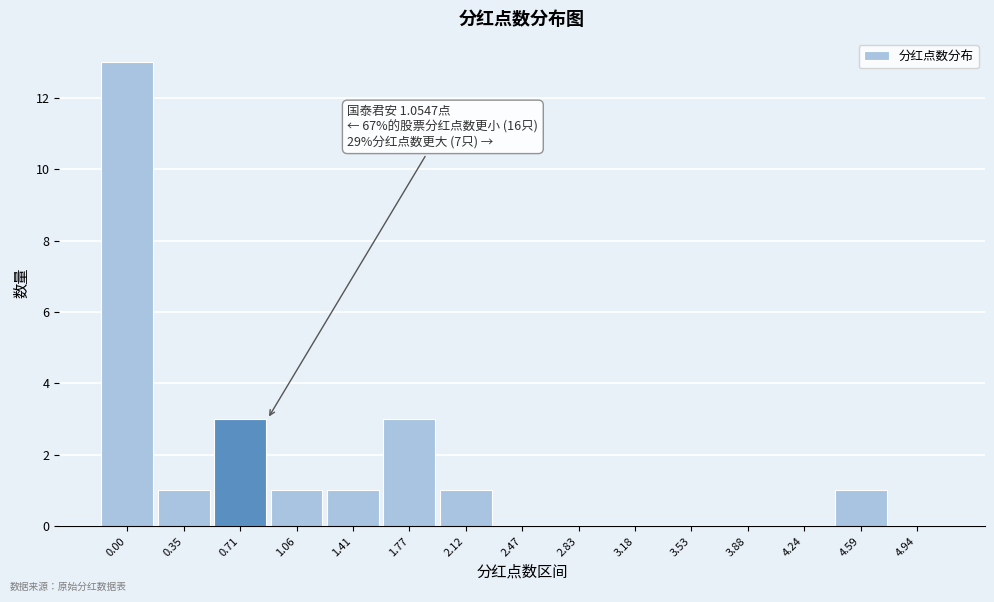

Reading right to left, list all the values displayed in this chart.

4.94=0	4.59=1	4.24=0	3.88=0	3.53=0	3.18=0	2.83=0	2.47=0	2.12=1	1.77=3	1.41=1	1.06=1	0.71=3	0.35=1	0.00=13